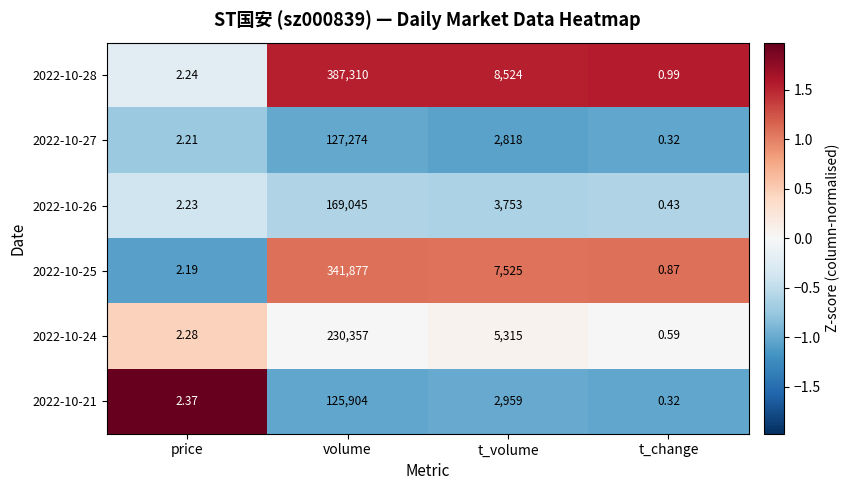

Rank the series at t_volume from highest to lowest value.

2022-10-28, 2022-10-25, 2022-10-24, 2022-10-26, 2022-10-21, 2022-10-27